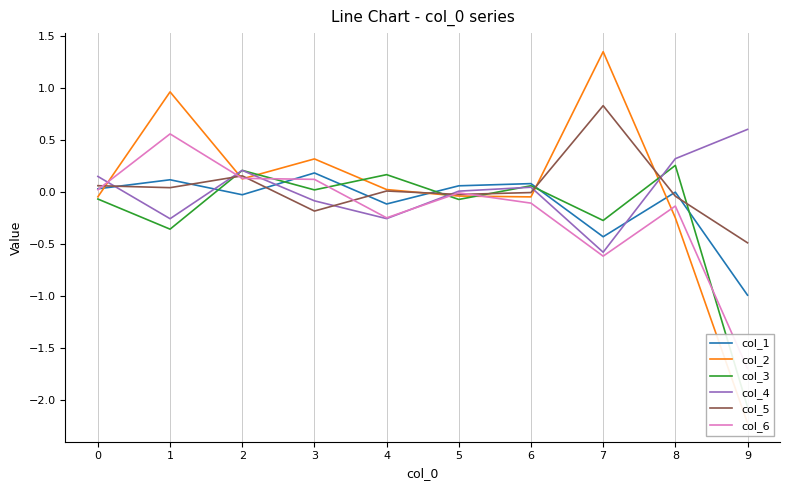

Rank the categories by col_3 value from lowest to highest.

9, 1, 7, 5, 0, 3, 6, 4, 2, 8